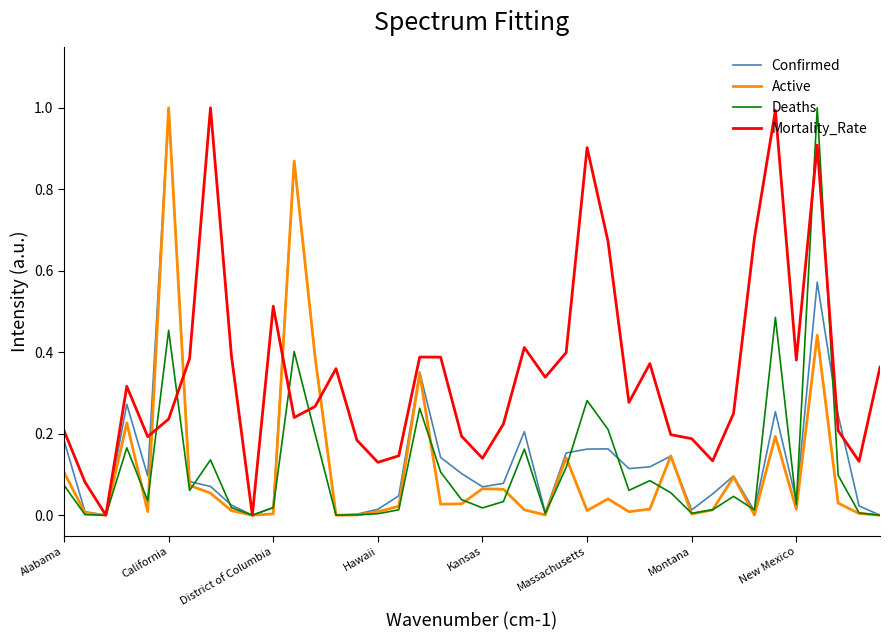

What is the maximum value shown in the chart?

1.0